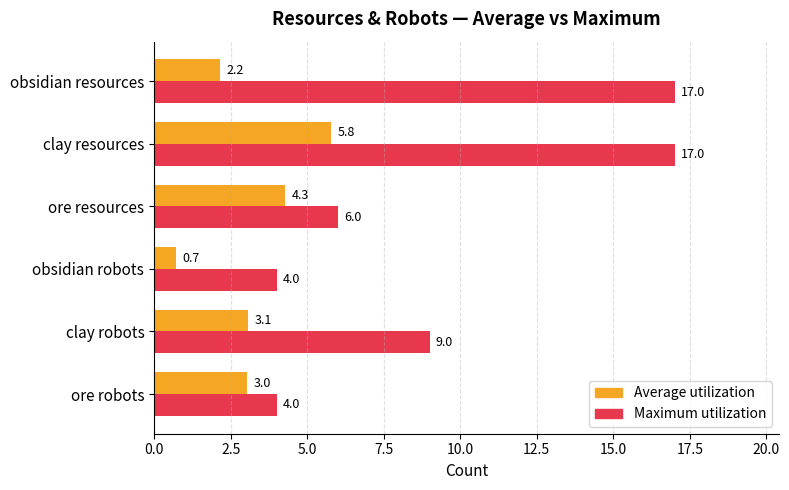

How many Maximum utilization values are between 4 and 17?

6